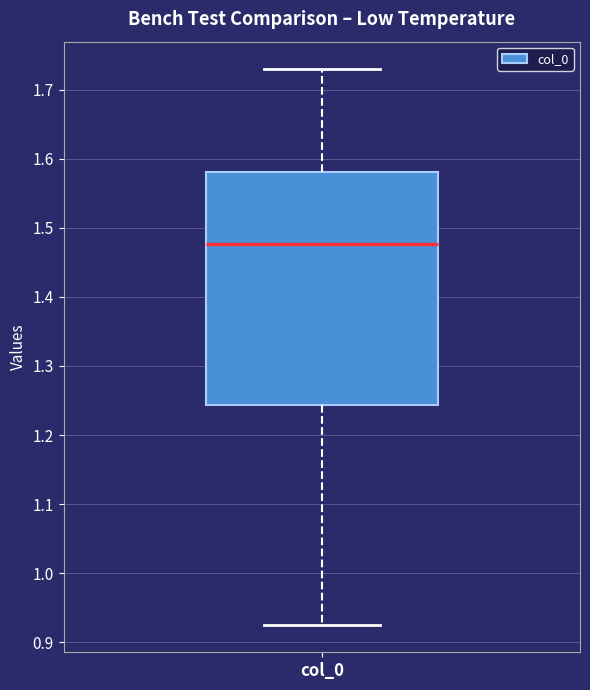

Transcribe this box plot: give where the median line is, the range the box spans, and where the two whiskers end, as read against the y-axis. The values are not printed on the chart, so give them approximately, as read against the axis.

median 1.48, box 1.24 to 1.58, whiskers 0.93 to 1.73